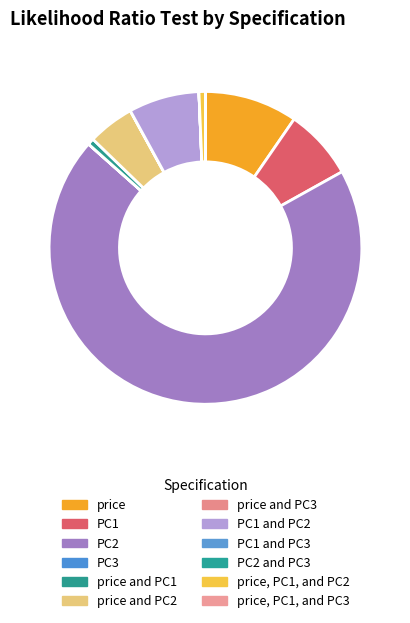

Is there a majority slice in this chart?

Yes